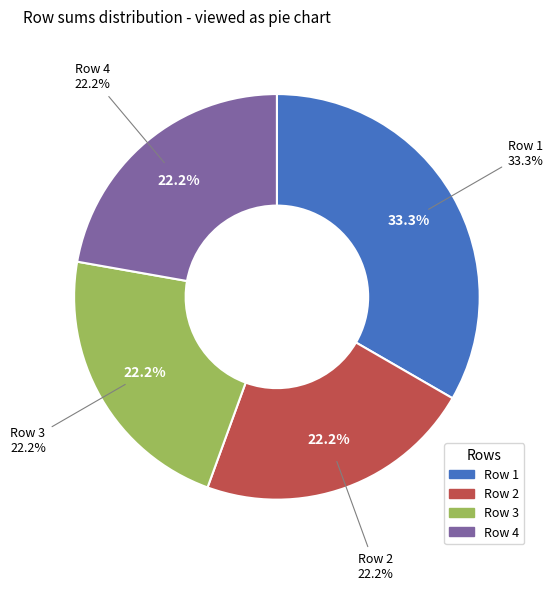

The 1 slice represents 26% of the pie. True or false?

False